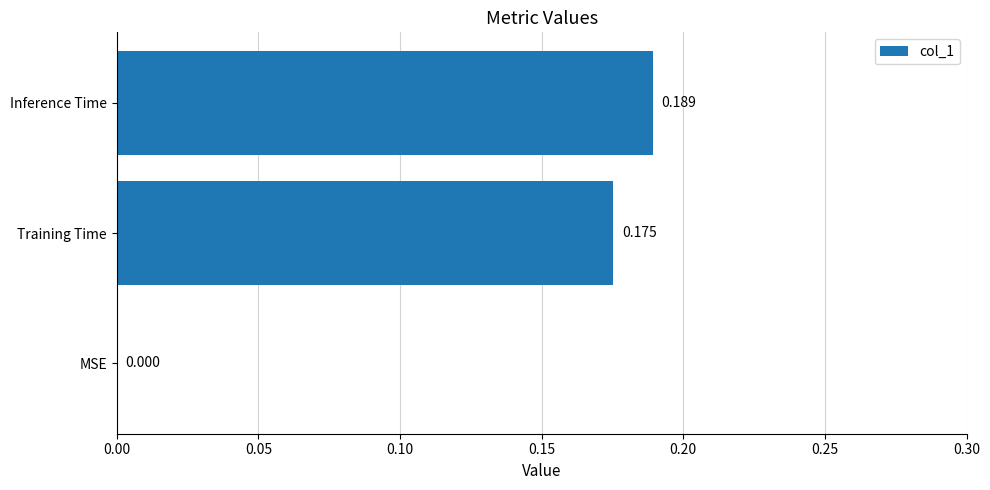

Count the number of categories in the chart.

3